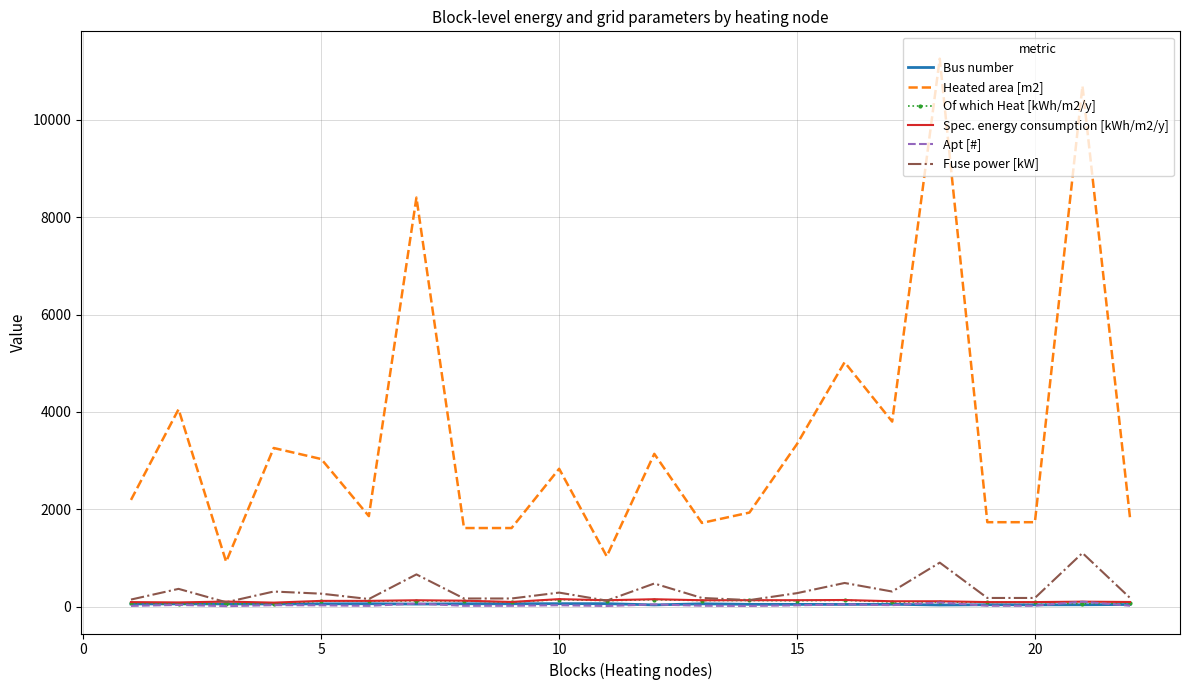

Which series has the largest total across all categories?

Heated area [m2]